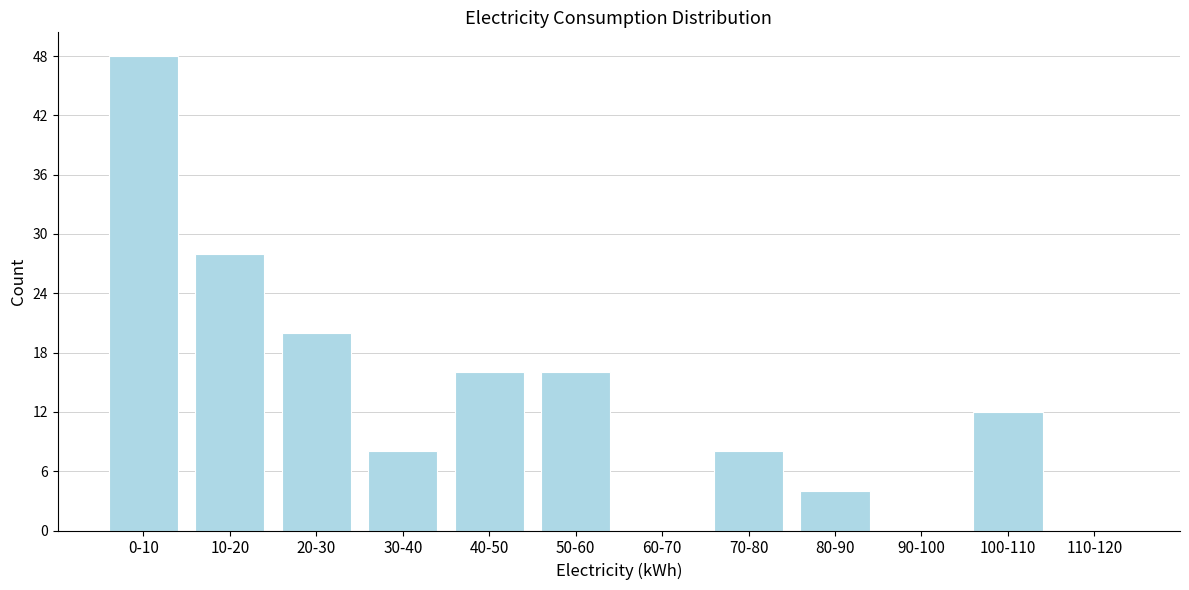

Reading left to right, transcribe all the data shown in this chart.

0-10=48	10-20=28	20-30=20	30-40=8	40-50=16	50-60=16	60-70=0	70-80=8	80-90=4	90-100=0	100-110=12	110-120=0